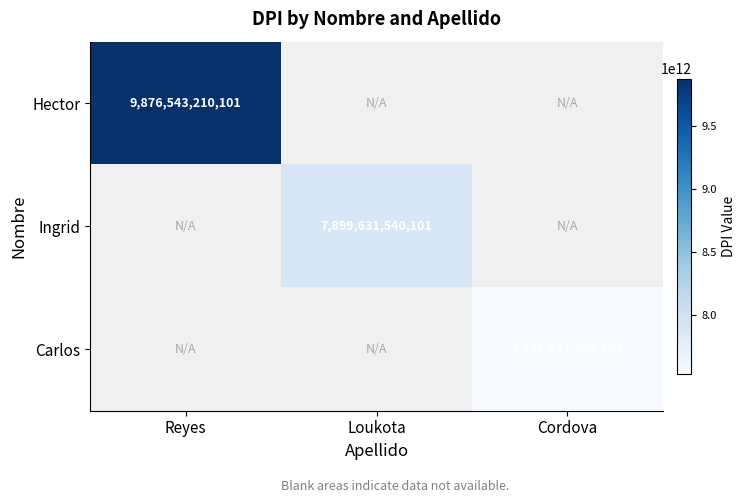

Is it true that Carlos equals 7536541890101 at Cordova?

True